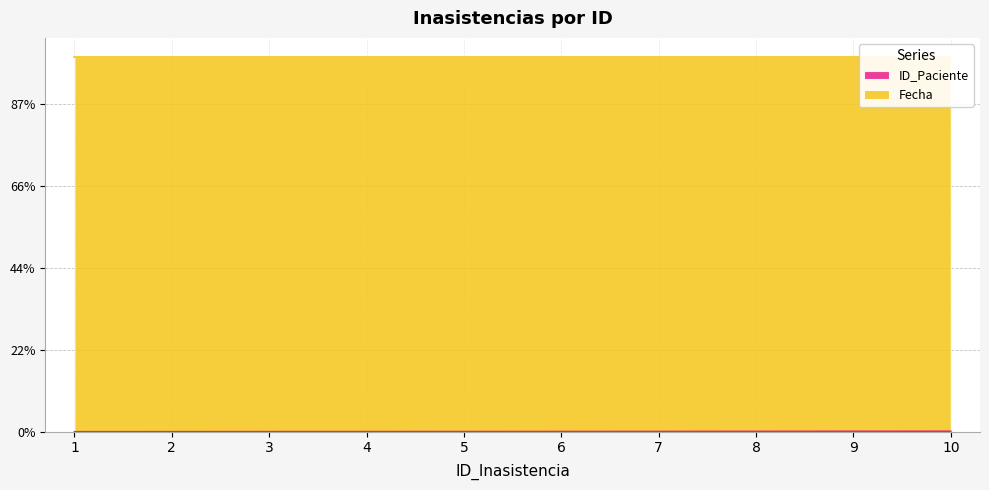

What is the difference between the maximum and minimum values?

55.9